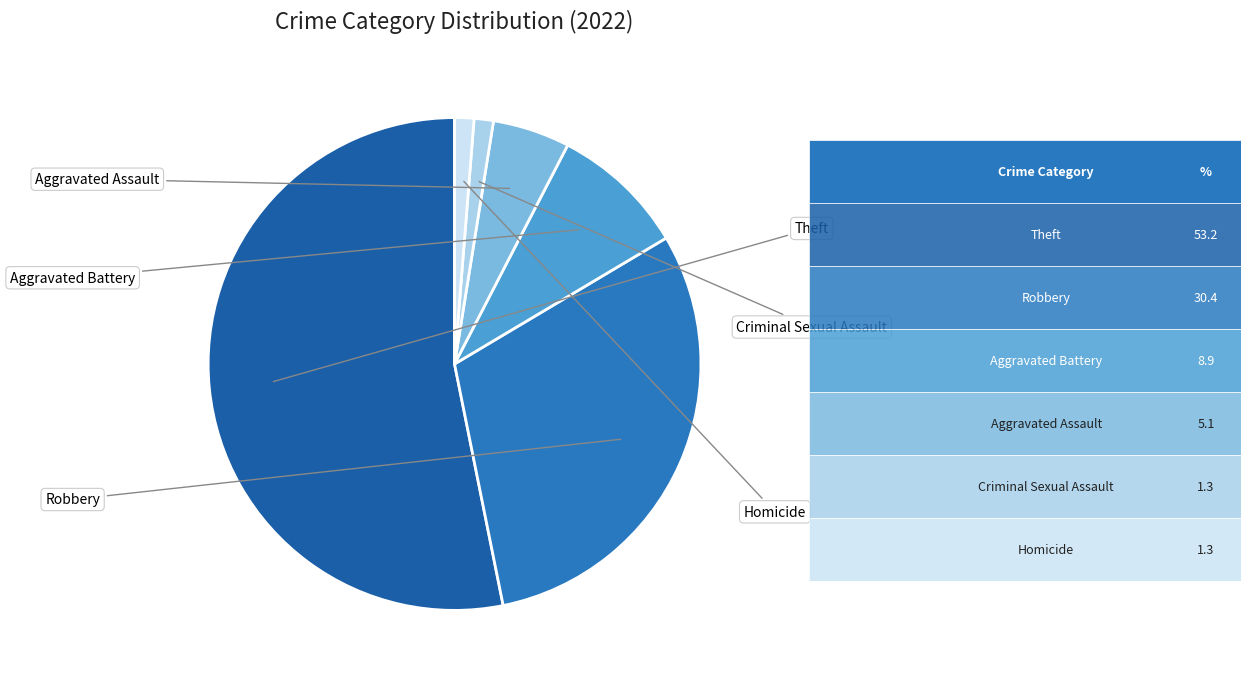

How many segments does this pie chart have?

6